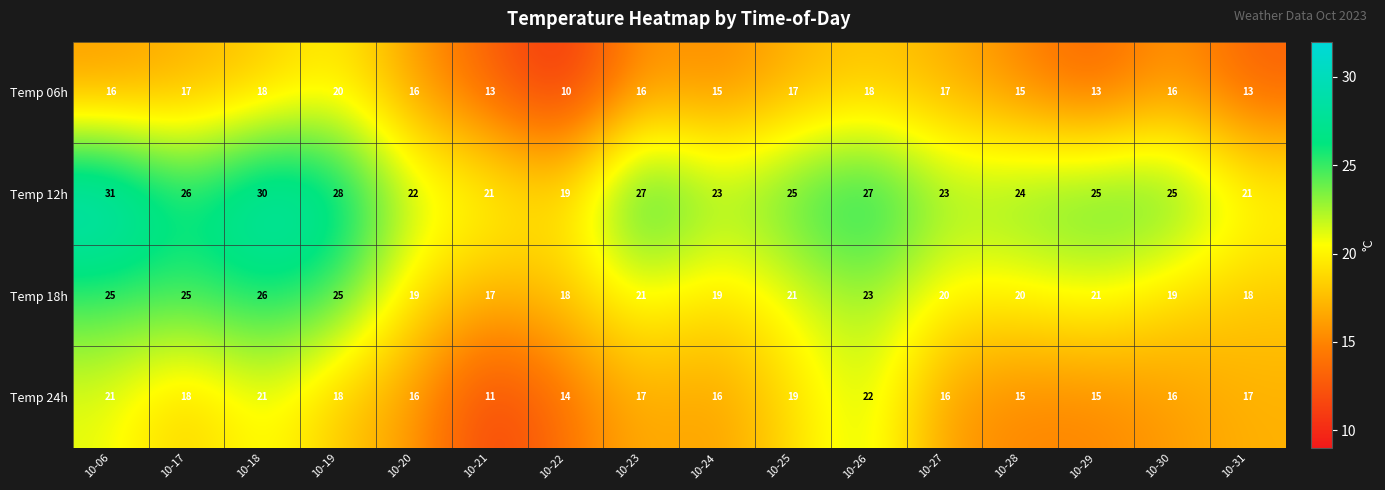

Count the Temp 06h values in the range 15 to 17.

9